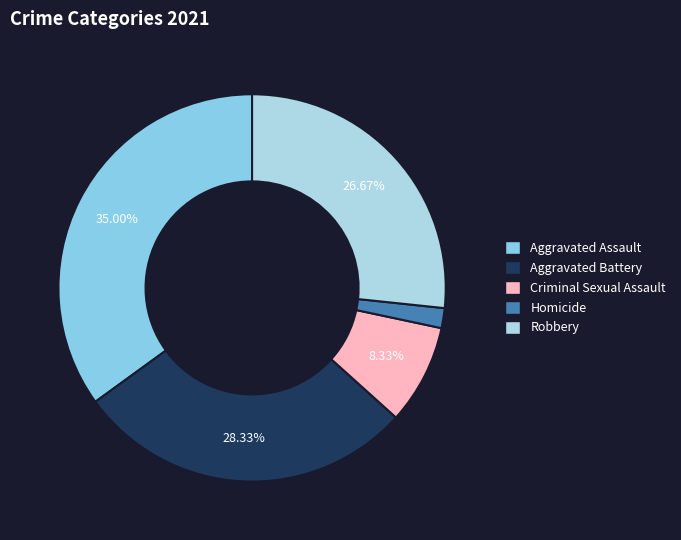

What is the ratio of the value at Aggravated Assault to the value at Criminal Sexual Assault?

4.2